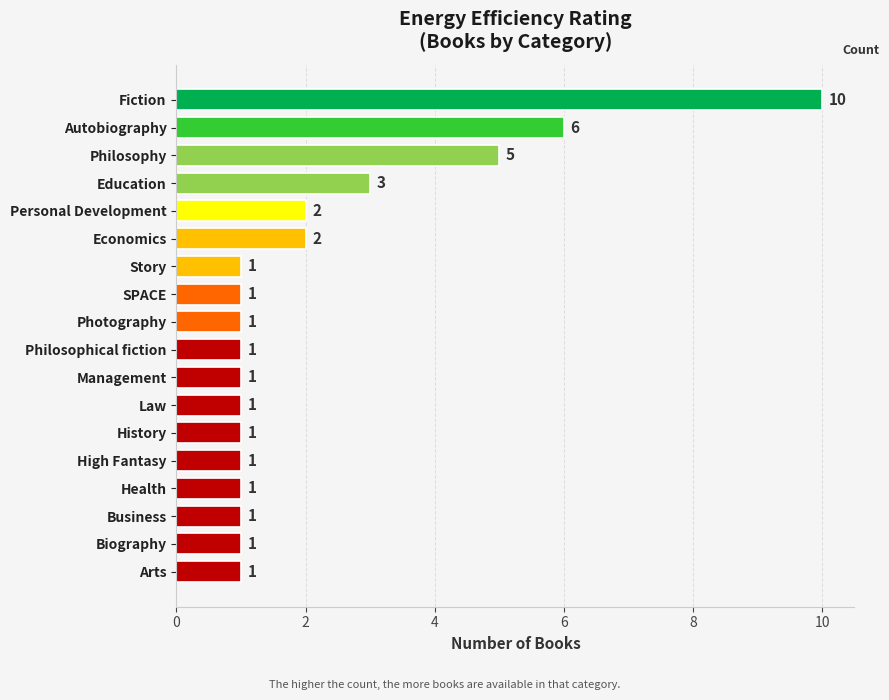

Is it true that the value at Economics is 1?

False